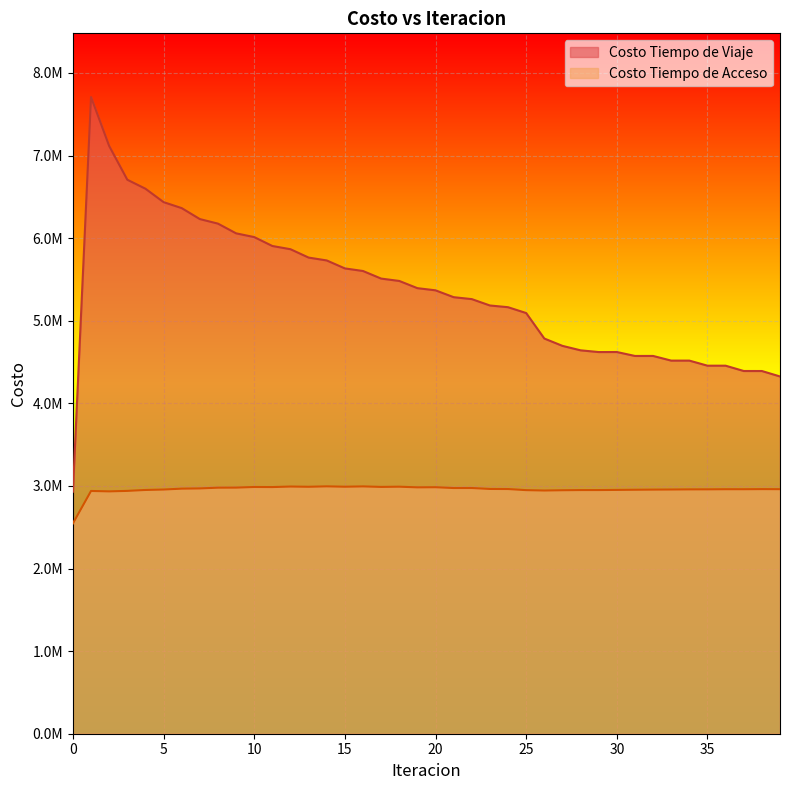

Between 27 and 28, which is larger?

27